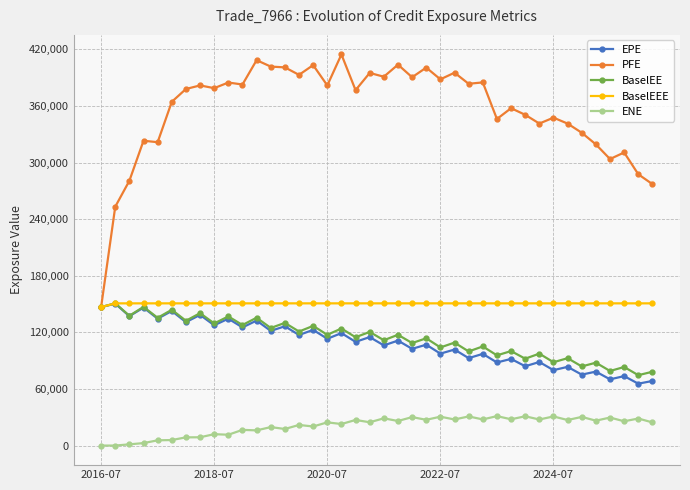

What is the value of the EPE point at the 21st from the left?

106201.0